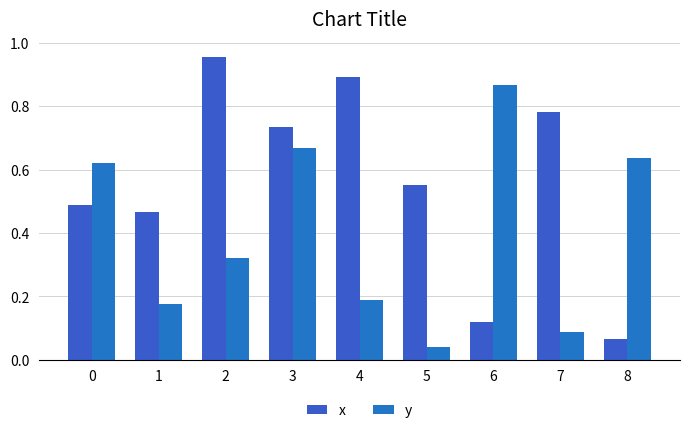

The y series shows 1.3 at 6. True or false?

False